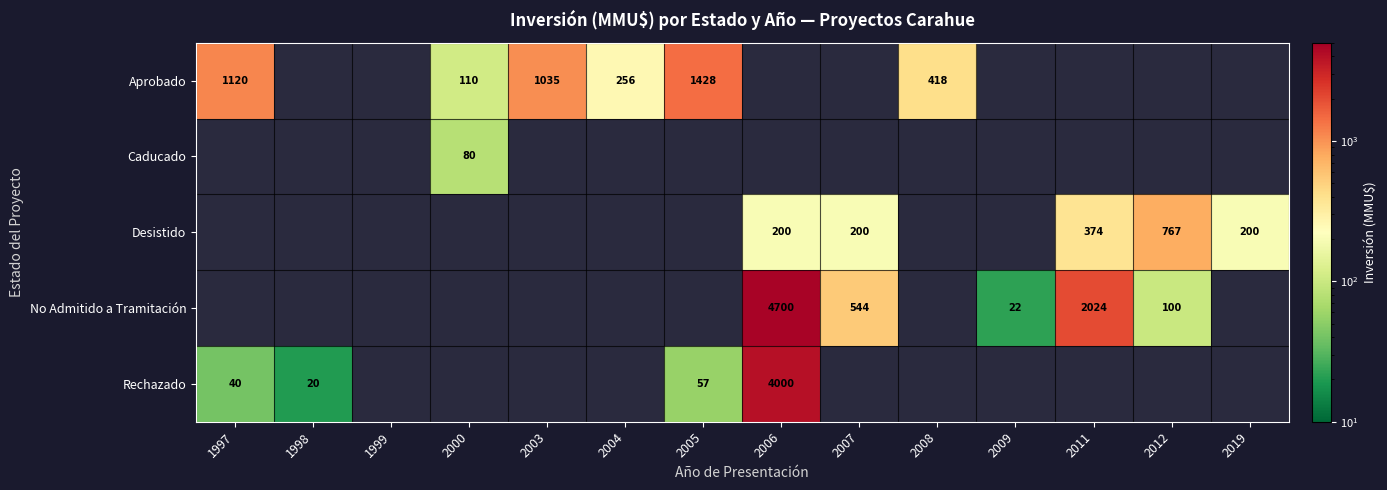

Is the value of Desistido at 2006 greater than the value of No Admitido a Tramitación at 2006?

No